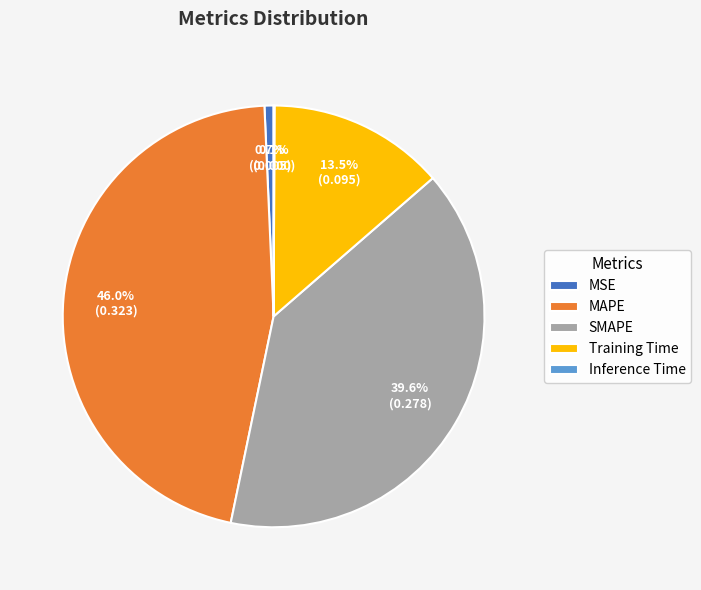

Is there any slice that represents more than half of the pie?

No